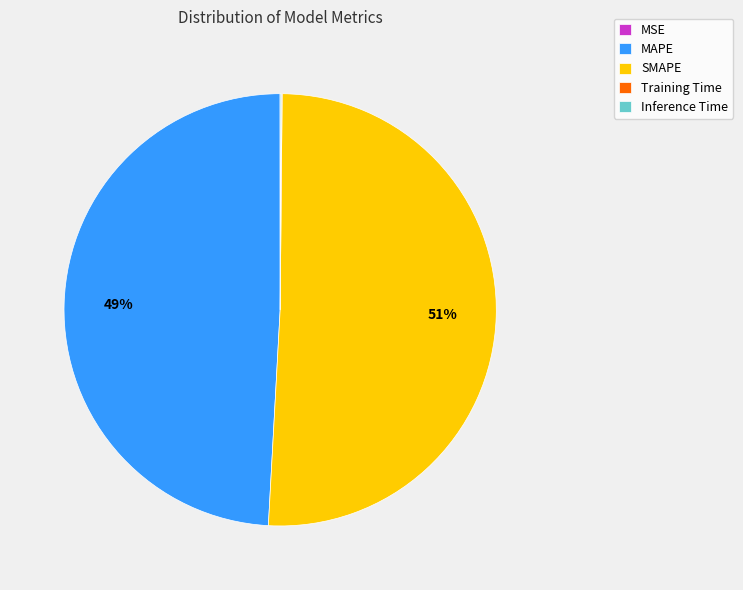

Is SMAPE the majority of the pie?

Yes